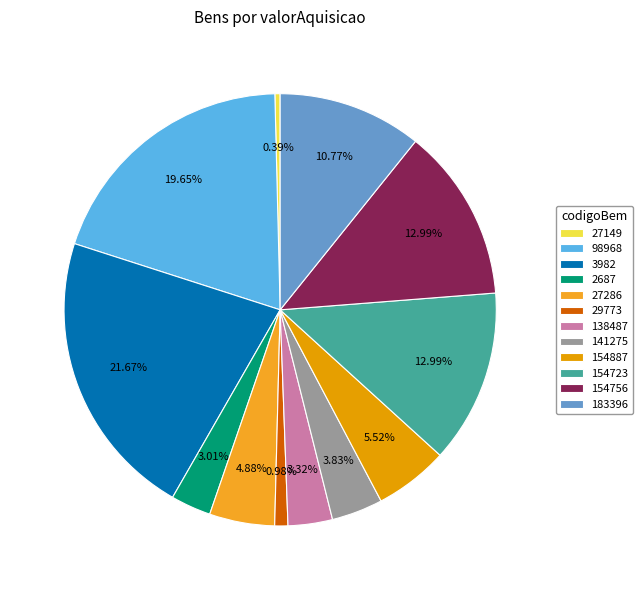

What is the total percentage of 98968 and 154723?

32.6%